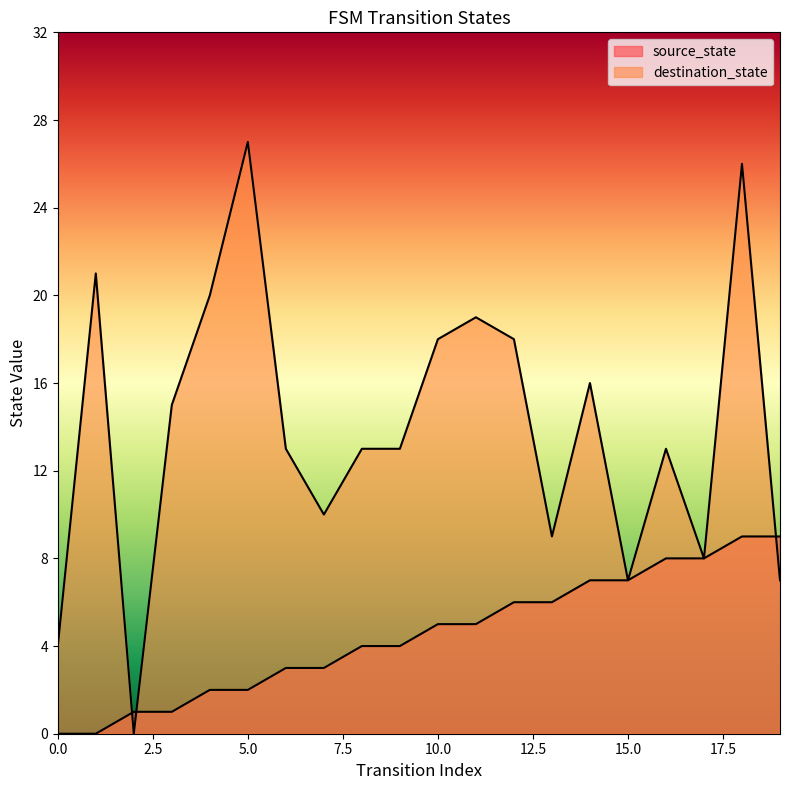

Where does the source_state series first go above 5?

12